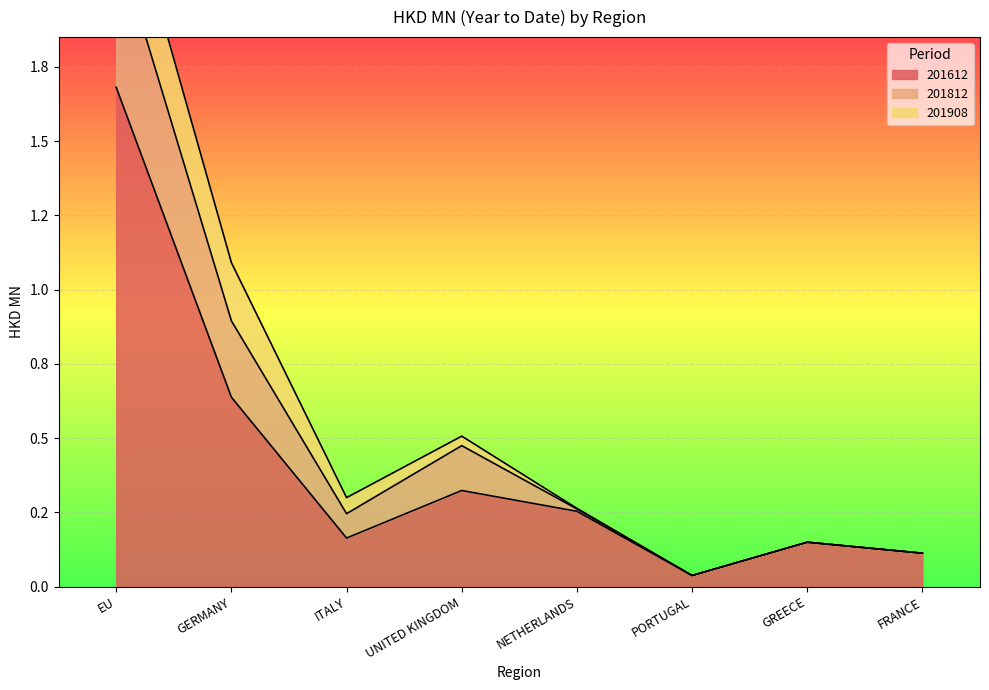

What is the difference between the 201612 values at GREECE and PORTUGAL?

0.1